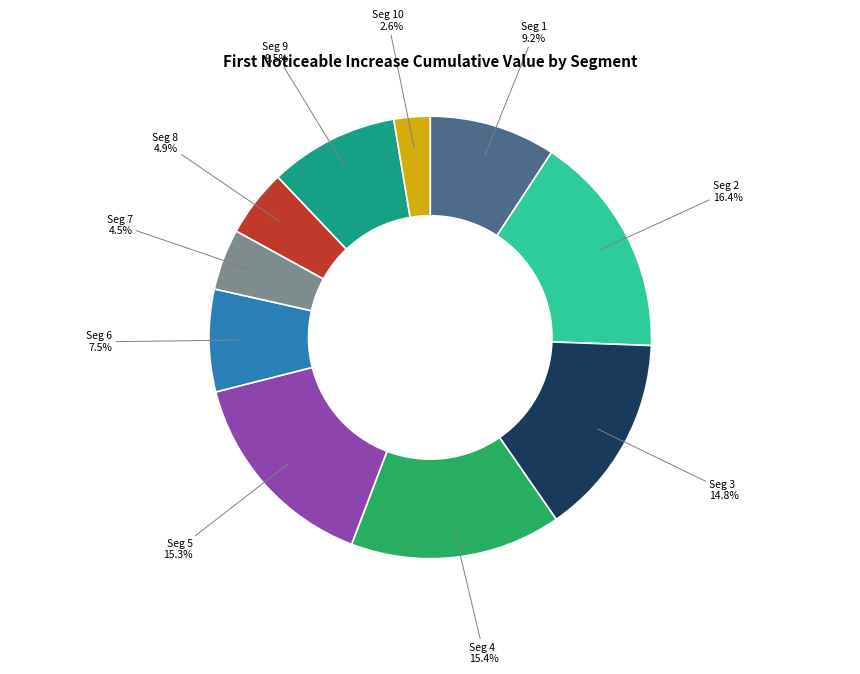

Does Seg 6 account for over 50% of the chart?

No